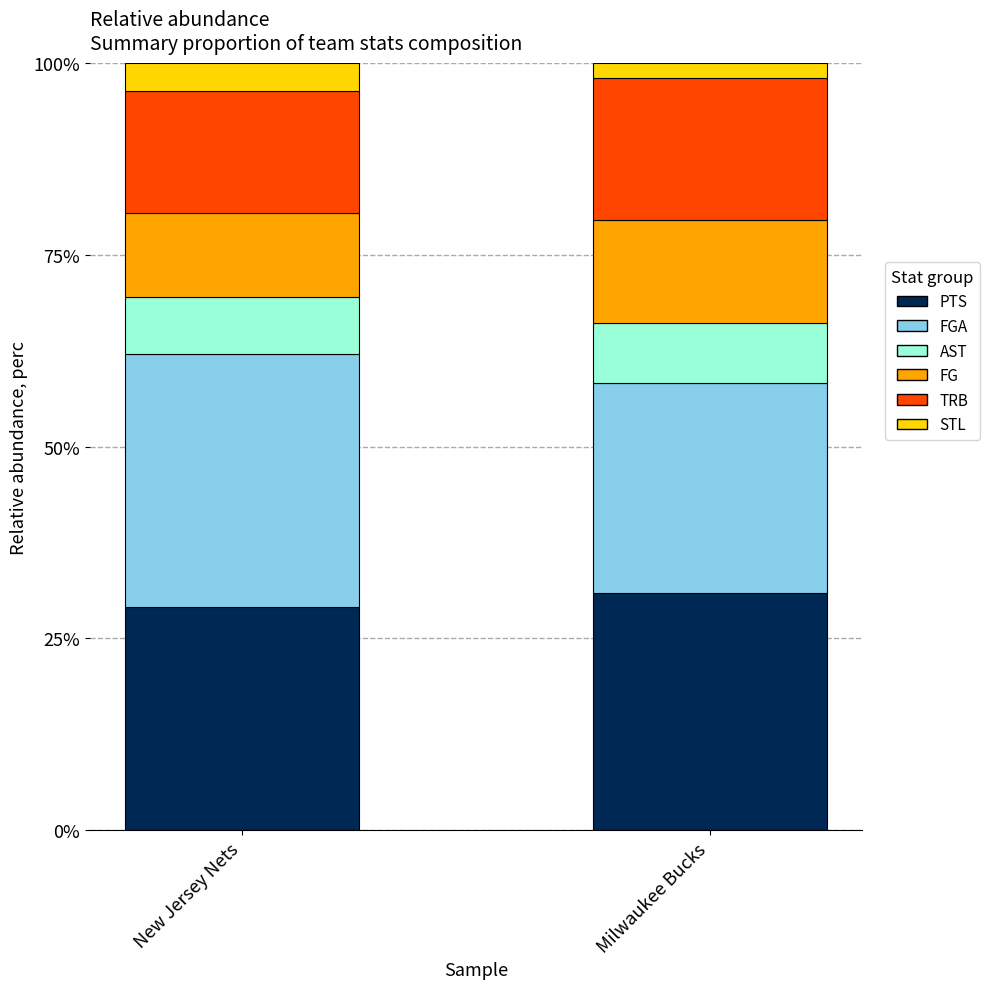

True or false: PTS has a value of 13.9 at New Jersey Nets.

False